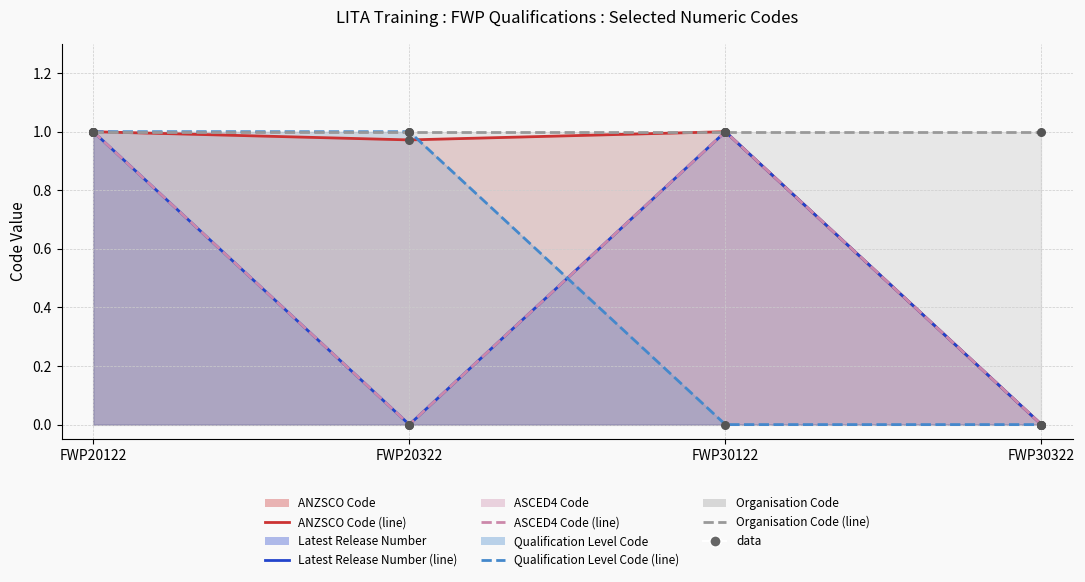

What are all the series names shown in the legend?

ANZSCO Code (line), Latest Release Number (line), ASCED4 Code (line), Qualification Level Code (line), Organisation Code (line)